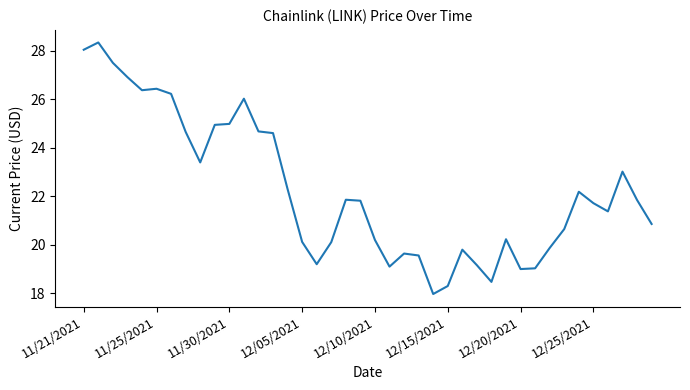

What is the difference between the second highest and minimum values?

10.1